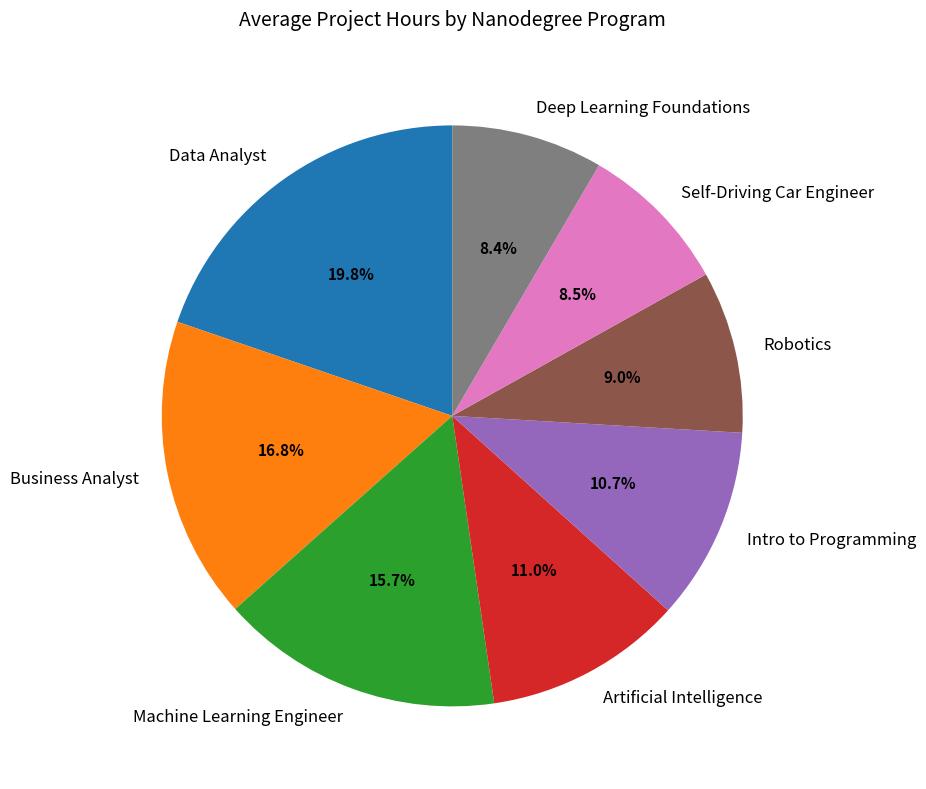

To the nearest percent, what portion does Artificial Intelligence represent?

11%